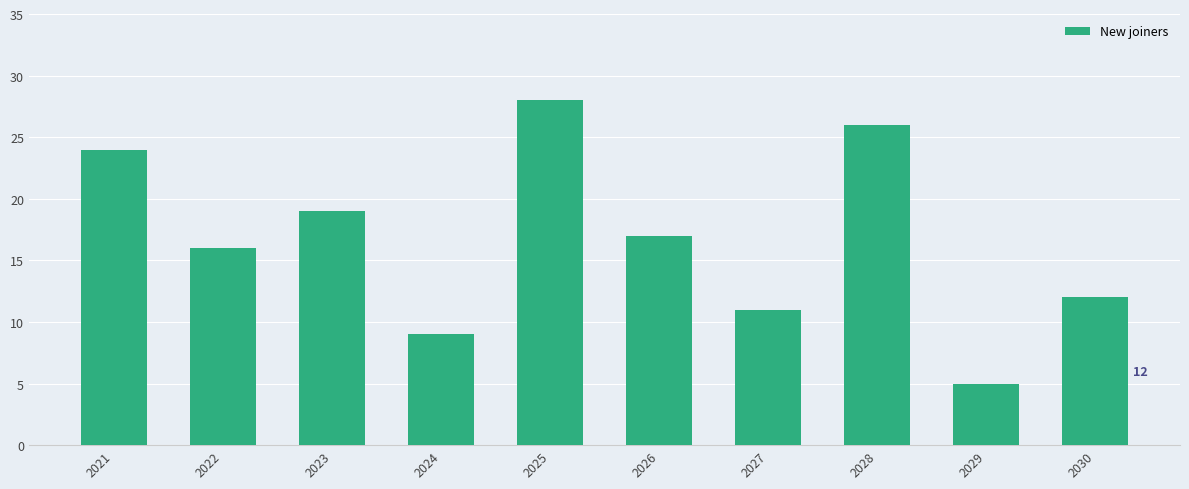

Count the number of data series in this chart.

1